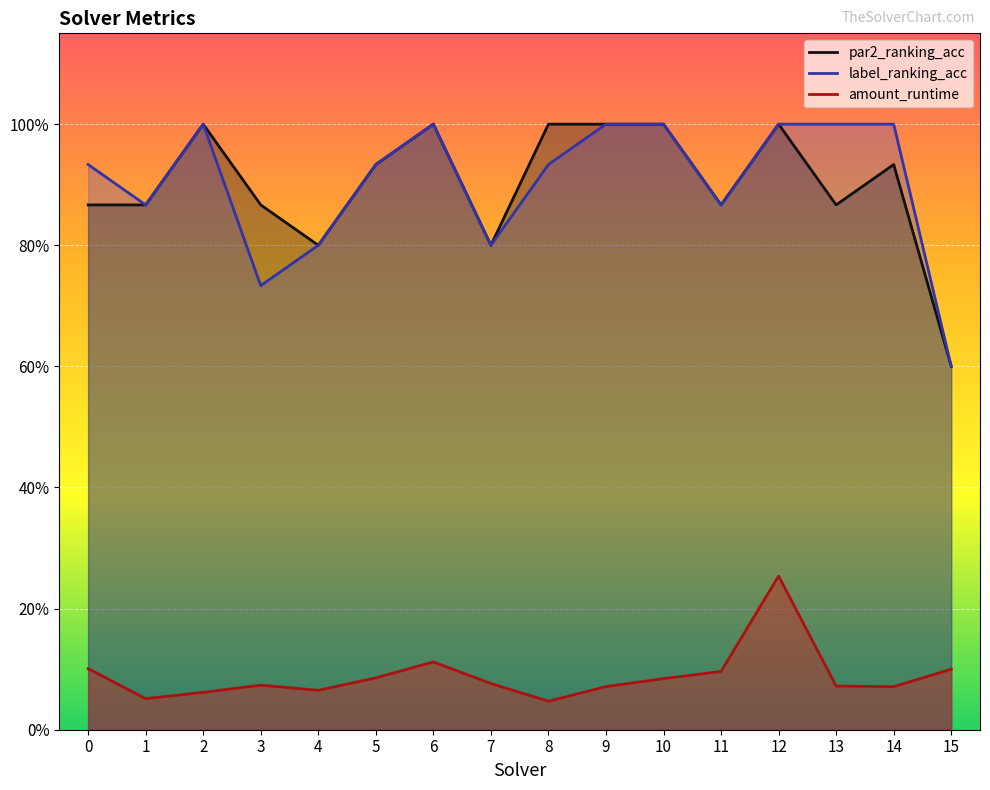

Count the number of data series in this chart.

3